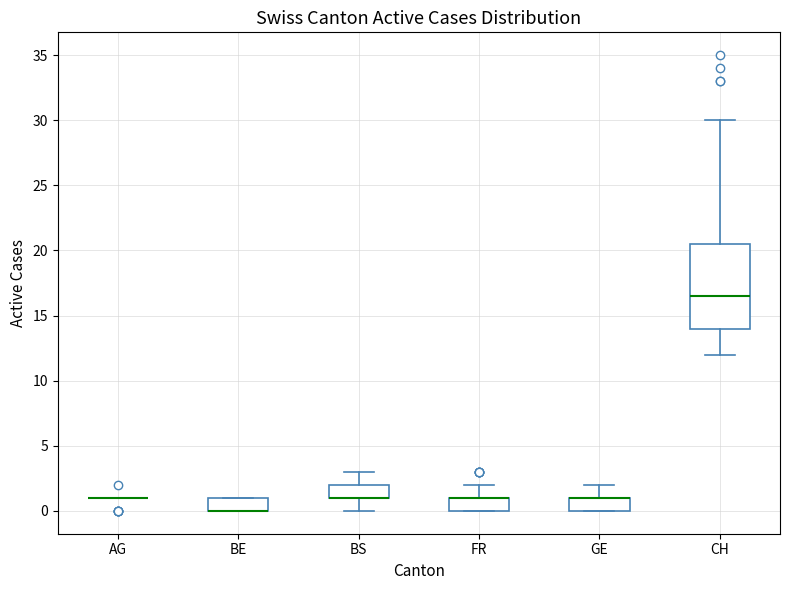

Where is the lower edge of the box for FR on the y-axis? The values are not printed on the chart, so give them approximately, as read against the axis.

0.0